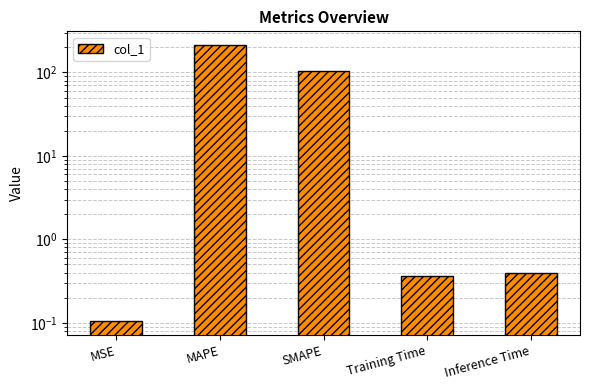

Reading left to right, extract all data points from this chart.

0.1	212.5	103.0	0.4	0.4